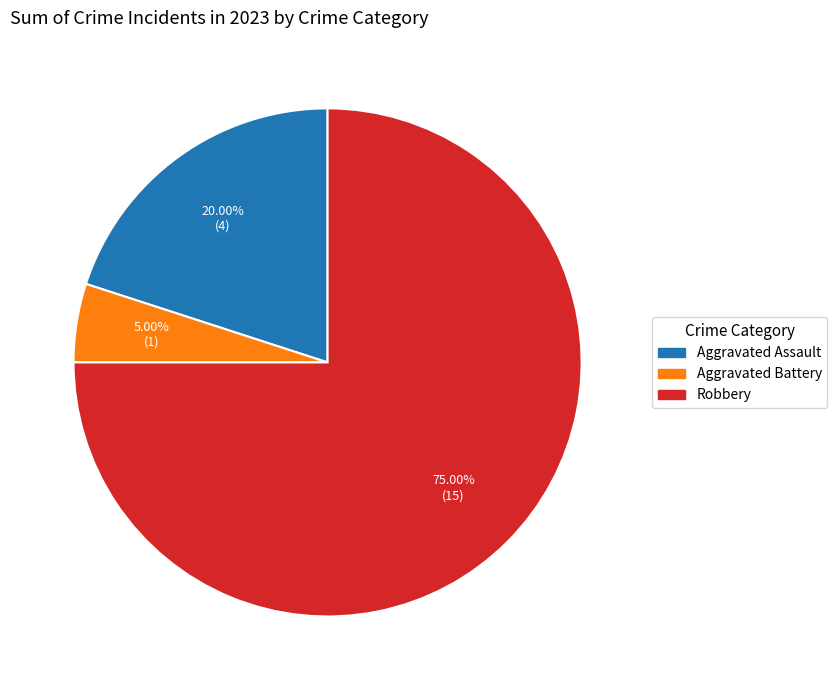

Does any single category account for the majority?

Yes